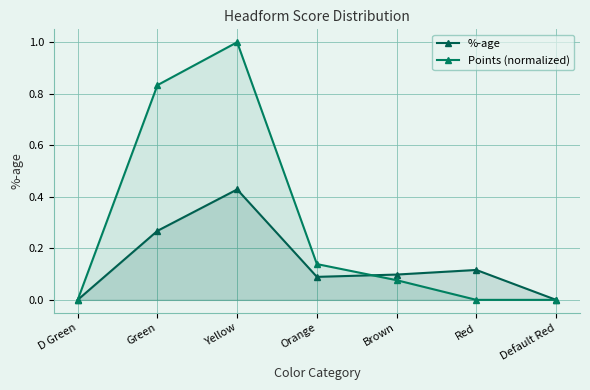

At which category is the sum across all series the highest?

Yellow